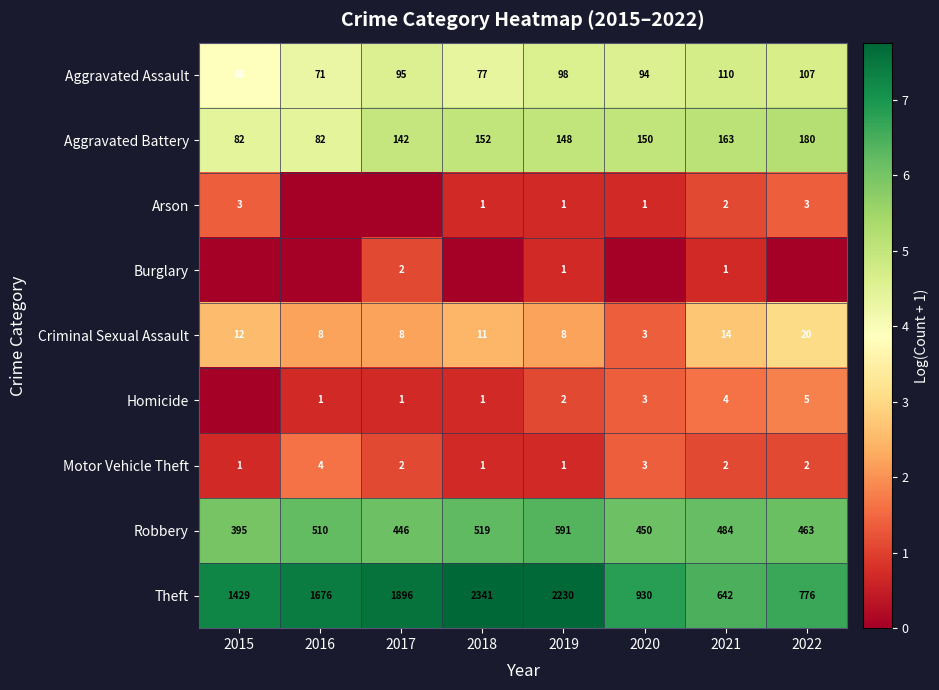

True or false: Theft has a value of 2793 at 2017.

False